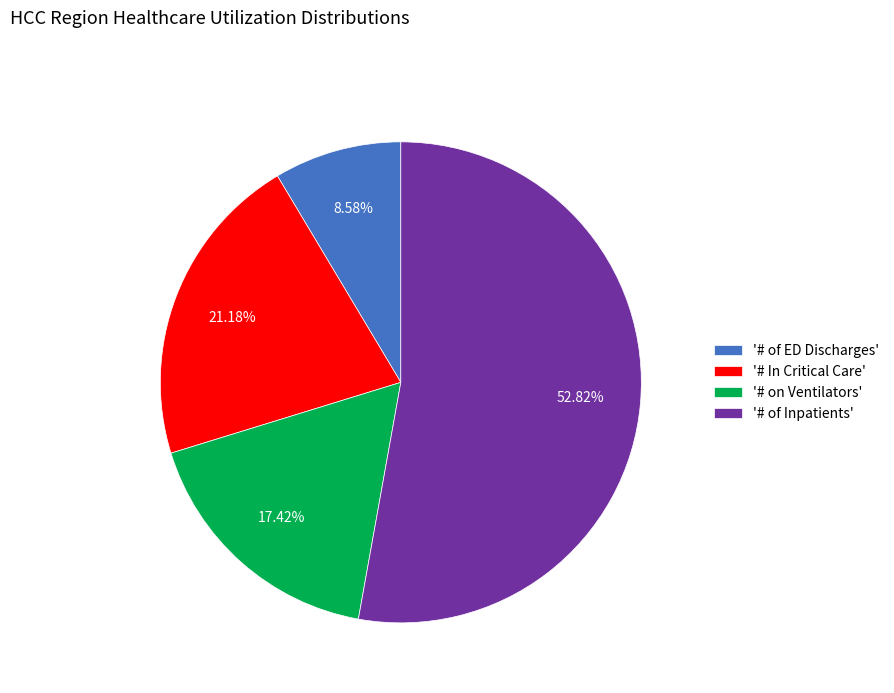

Rank the categories by value from highest to lowest.

'# of Inpatients', '# In Critical Care', '# on Ventilators', '# of ED Discharges'